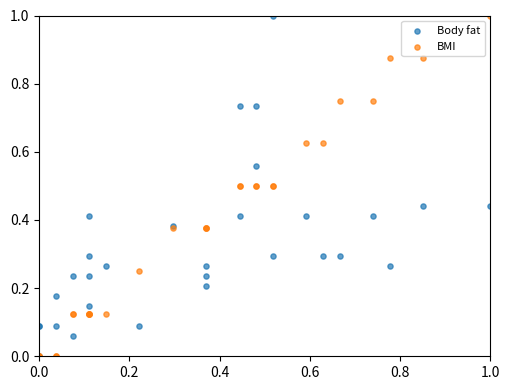

What are all the series names shown in the legend?

Body fat, BMI